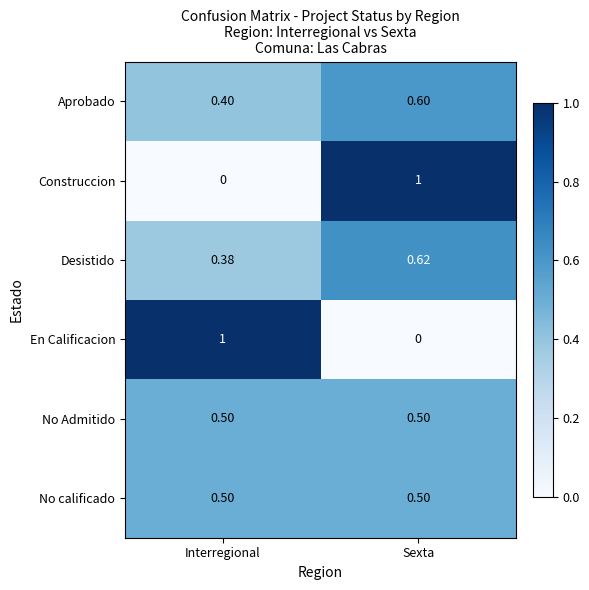

At which category is the sum across all series the highest?

Sexta